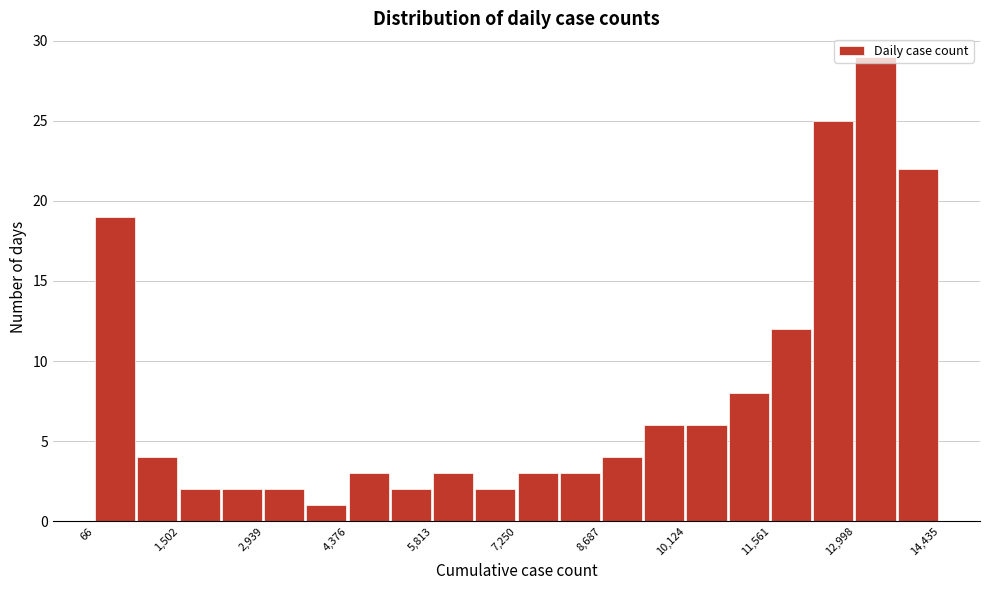

Read against the x-axis, roughly where is the centre of the tallest bar?

13400